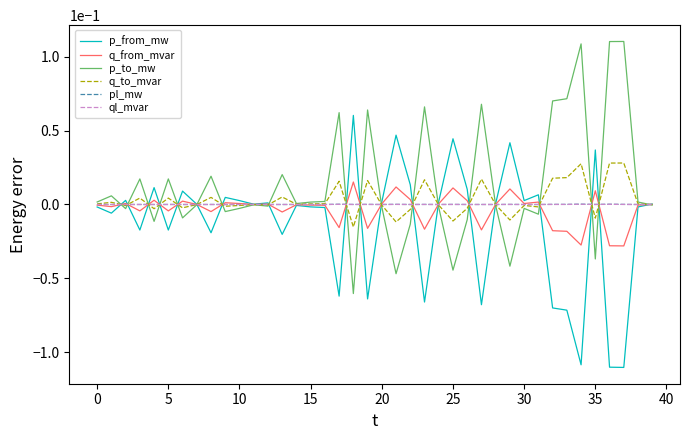

Is this an area chart (filled region under the line)?

No